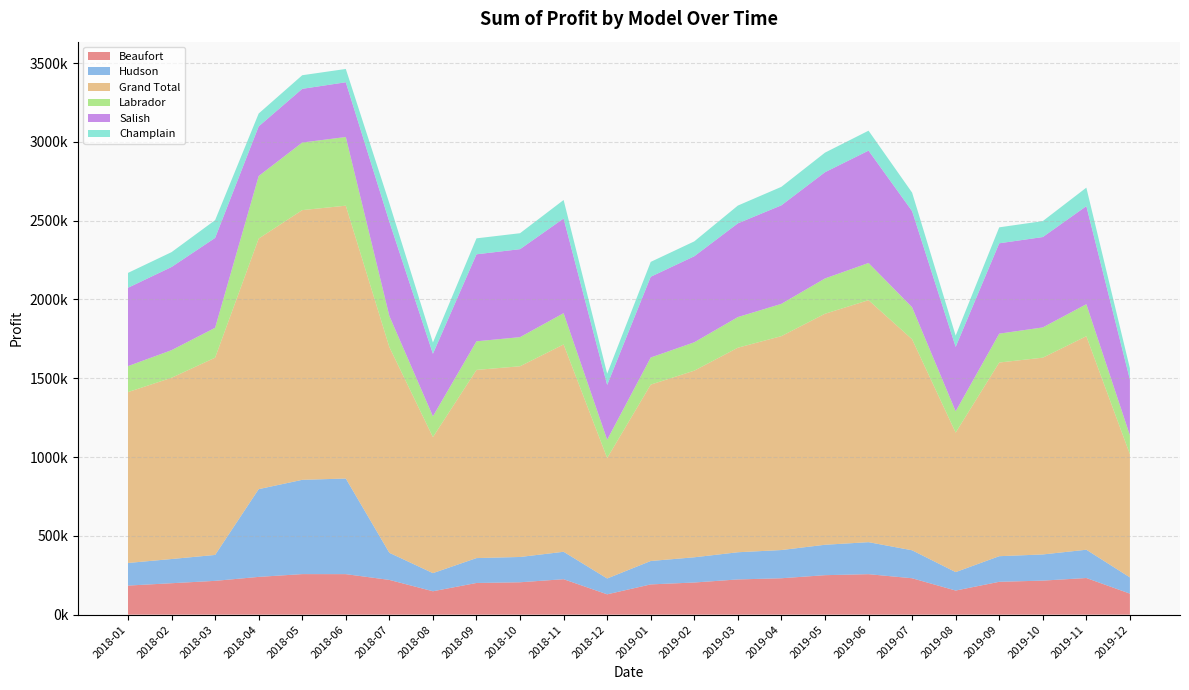

Reading right to left, what are all the values shown in this chart?

Beaufort: 133500.0	232500.0	216000.0	208500.0	153000.0	231000.0	256875.0	250500.0	231000.0	223500.0	204000.0	192000.0	129000.0	225000.0	205500.0	201000.0	148500.0	220500.0	257103.0	257288.8	239656.2	214500.0	199500.0	184500.0
Hudson: 103000.0	179500.0	166000.0	162500.0	117000.0	177500.0	203125.0	193000.0	179000.0	172500.0	160000.0	148500.0	100500.0	174000.0	160500.0	158000.0	115000.0	172000.0	606648.0	598225.0	556763.8	164500.0	153500.0	143500.0
Grand Total: 781600.0	1354700.0	1248600.0	1228800.0	885200.0	1339000.0	1535437.5	1465750.0	1357350.0	1297850.0	1184250.0	1119200.0	764500.0	1315550.0	1210150.0	1193850.0	863300.0	1305200.0	1731285.0	1711361.2	1589882.5	1251650.0	1150150.0	1084250.0
Labrador: 120000.0	203200.0	192000.0	183200.0	135200.0	203200.0	236000.0	224000.0	204800.0	194400.0	180000.0	172000.0	116000.0	198400.0	184800.0	181600.0	132000.0	197600.0	435805.5	428747.5	396845.0	189600.0	175200.0	164800.0
Salish: 353800.0	622200.0	573400.0	573400.0	408700.0	610000.0	712937.5	674050.0	625250.0	594750.0	545950.0	512400.0	347700.0	600850.0	558150.0	552050.0	396500.0	597800.0	347317.5	340735.0	315018.8	570350.0	527650.0	497150.0
Champlain: 71300.0	117300.0	101200.0	101200.0	71300.0	117300.0	126500.0	124200.0	117300.0	112700.0	94300.0	94300.0	71300.0	117300.0	101200.0	101200.0	71300.0	117300.0	84411.0	86365.0	81598.8	112700.0	94300.0	94300.0